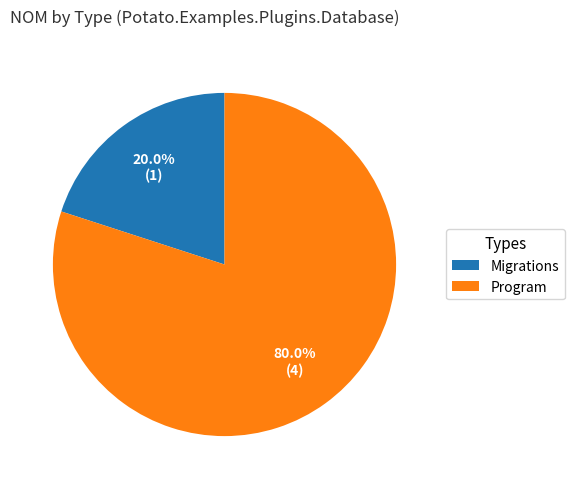

Which category accounts for the majority?

Program